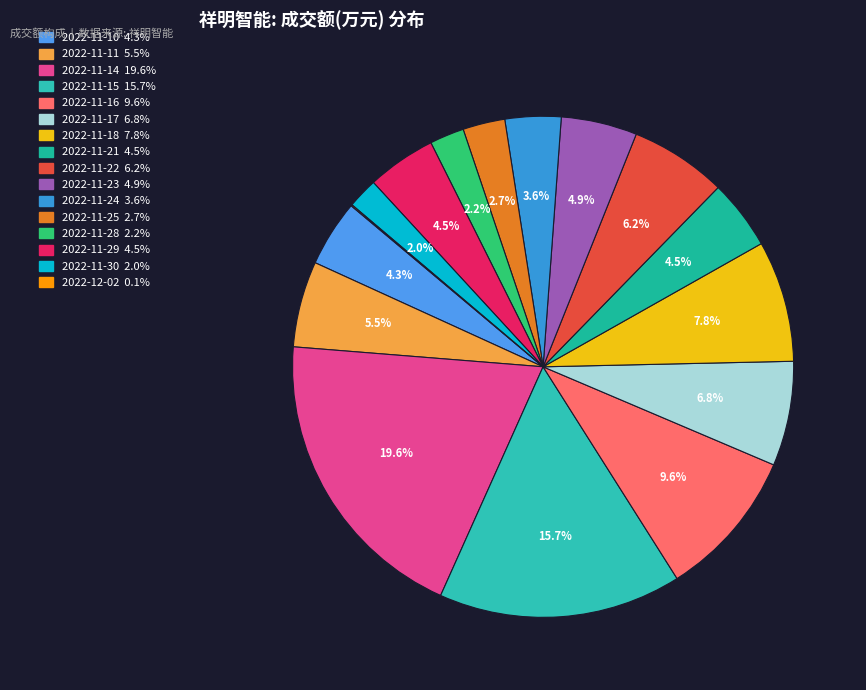

Is there a majority slice in this chart?

No